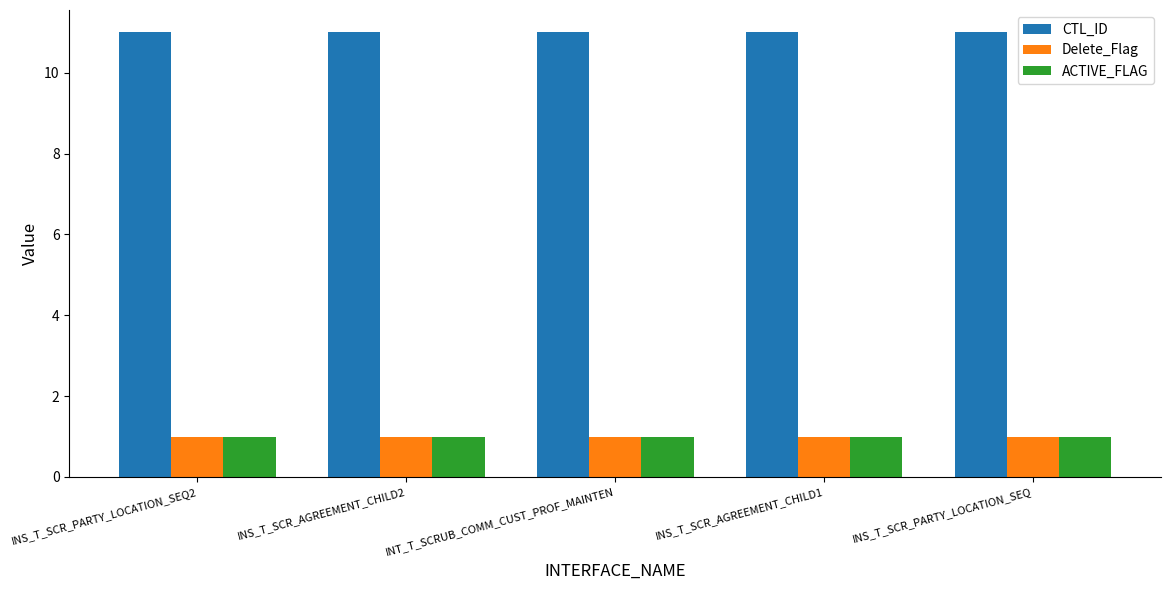

What is the label of the 2nd bar from the left?

INS_T_SCR_AGREEMENT_CHILD2